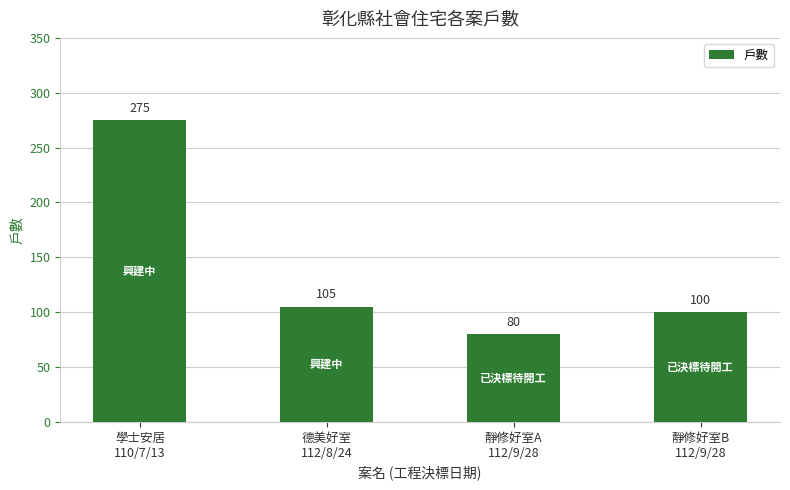

Reading left to right, what are all the values shown in this chart?

275	105	80	100